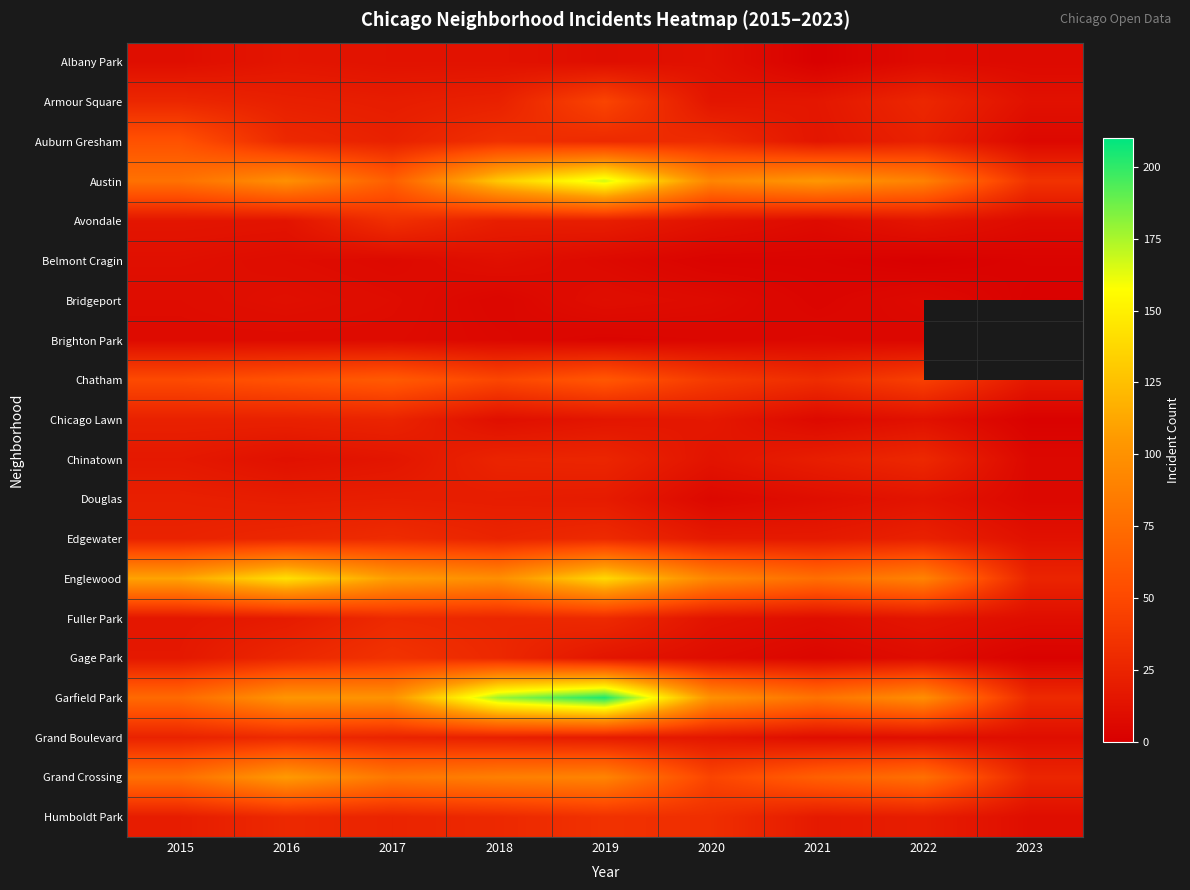

List the series in order of their peak value, highest first.

Garfield Park, Austin, Englewood, Grand Crossing, Chatham, Auburn Gresham, Armour Square, Gage Park, Humboldt Park, Avondale, Edgewater, Fuller Park, Grand Boulevard, Chinatown, Chicago Lawn, Douglas, Albany Park, Belmont Cragin, Bridgeport, Brighton Park